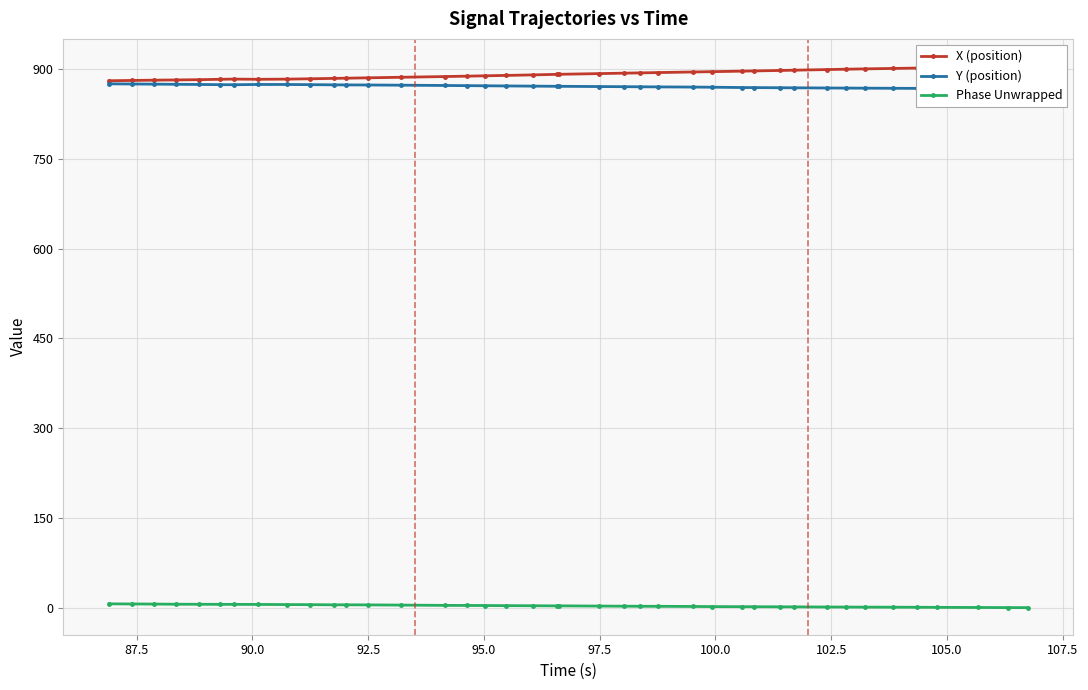

True or false: Phase Unwrapped has more than 1 points higher than both neighbors.

True